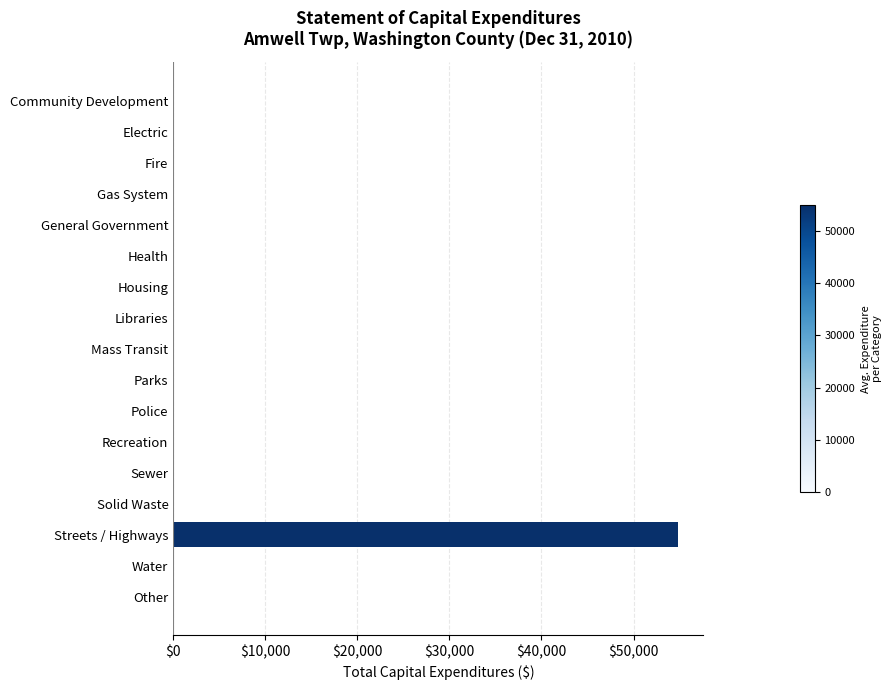

Reading top to bottom, list all the values displayed in this chart.

Community Development=0	Electric=0	Fire=0	Gas System=0	General Government=0	Health=0	Housing=0	Libraries=0	Mass Transit=0	Parks=0	Police=0	Recreation=0	Sewer=0	Solid Waste=0	Streets / Highways=54847	Water=0	Other=0